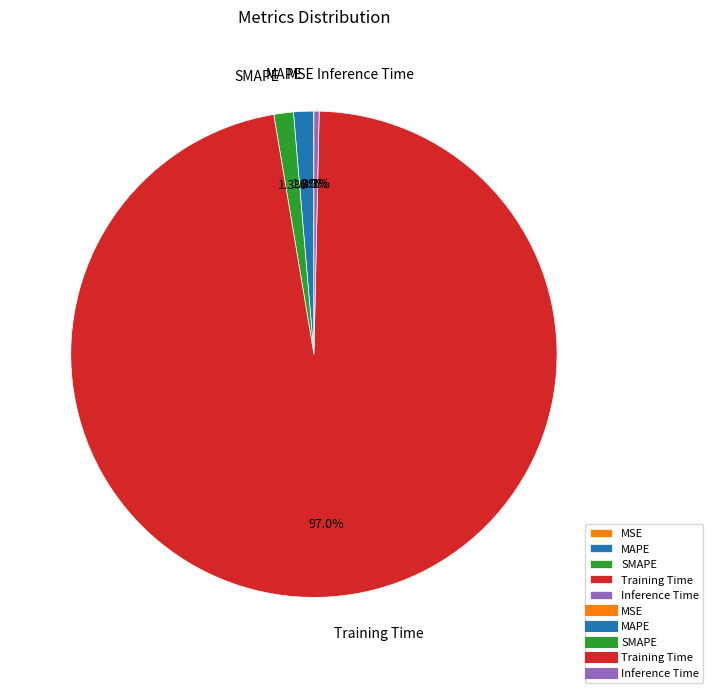

Between MAPE and Inference Time, which is larger?

MAPE